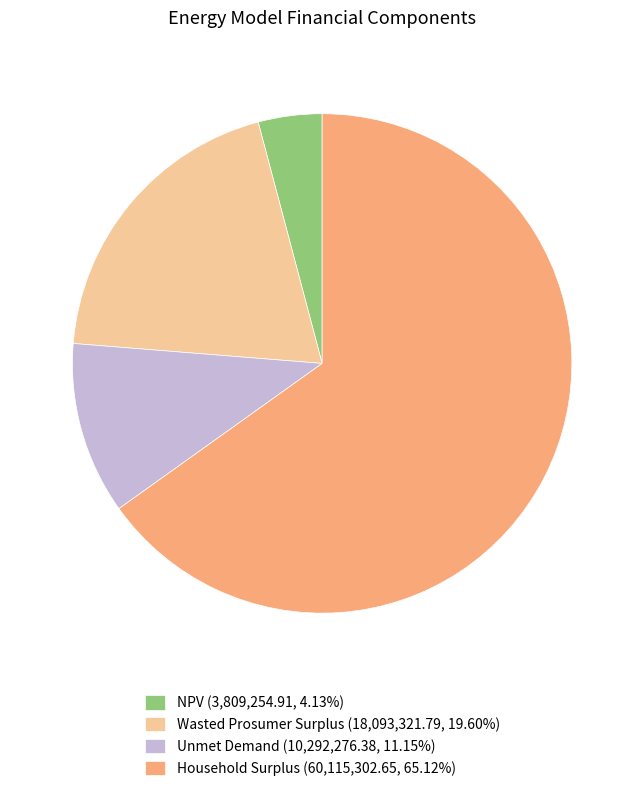

The NPV slice represents 4% of the pie. True or false?

True